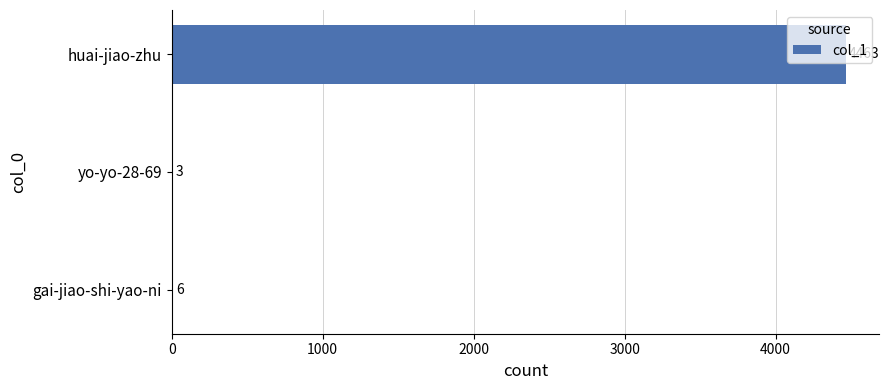

What is the average value?

1491